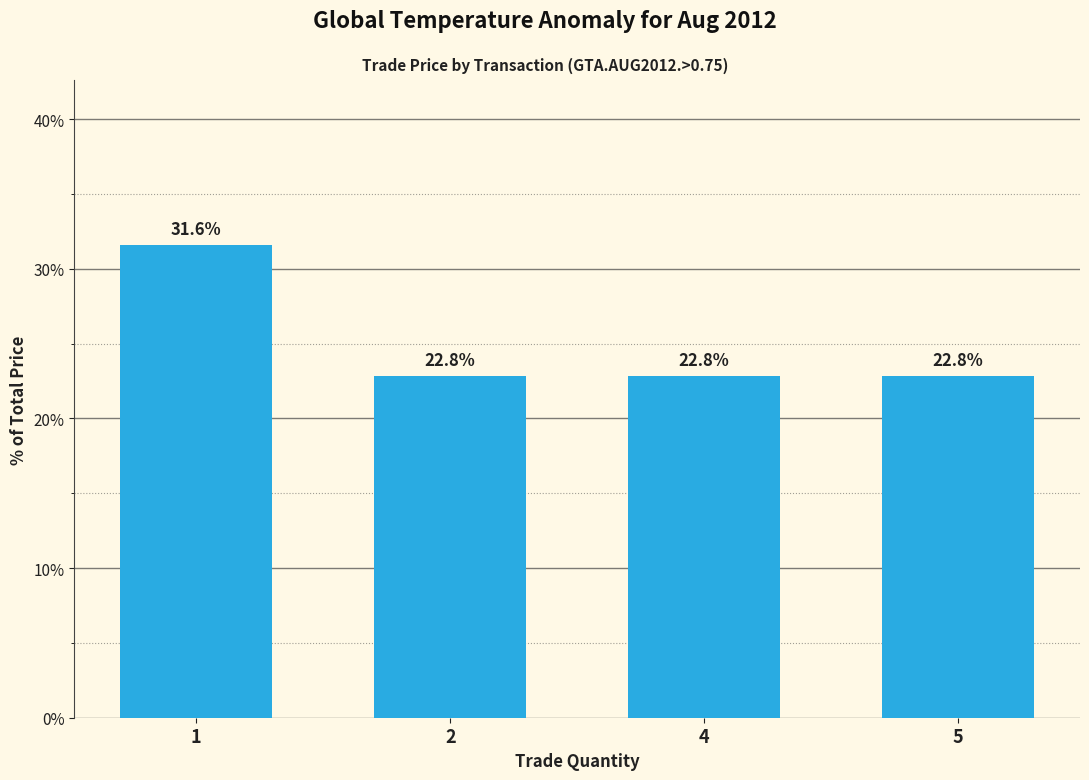

What is the sum of the values at 1 and 5?

54.4